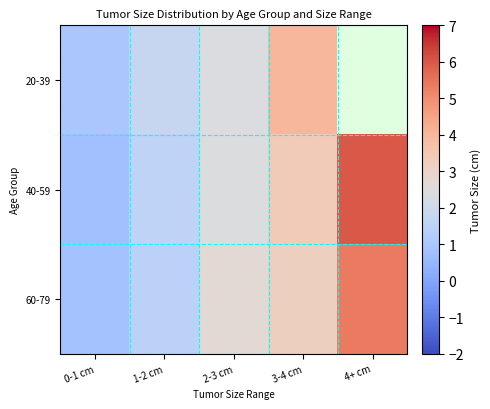

Rank the series by their average value, from lowest to highest.

60-79, 20-39, 40-59